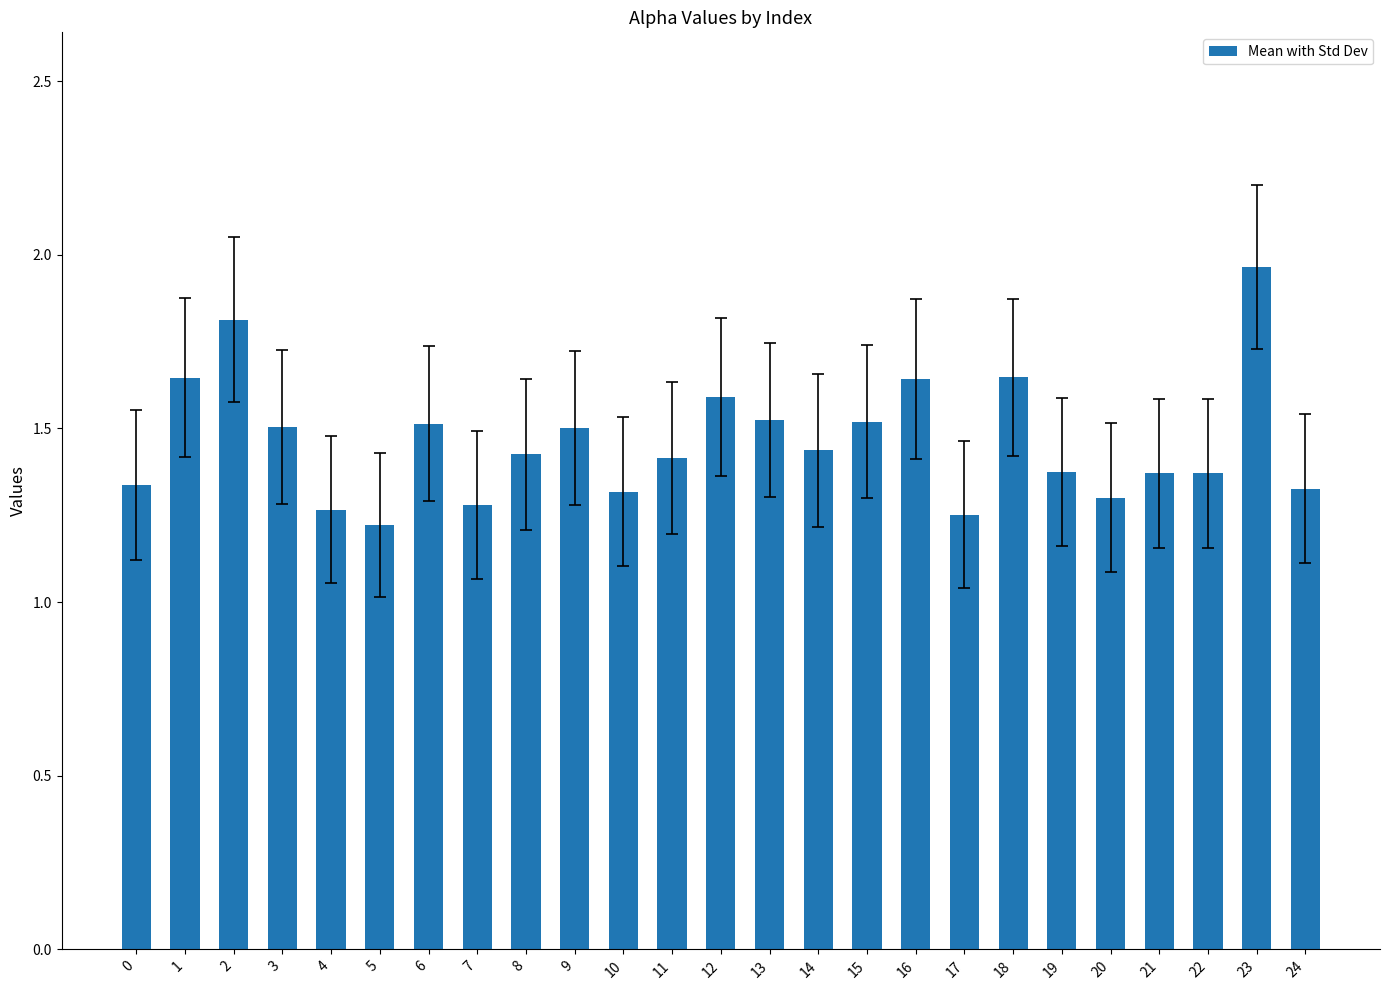

The value at 12 is 1.6. True or false?

True